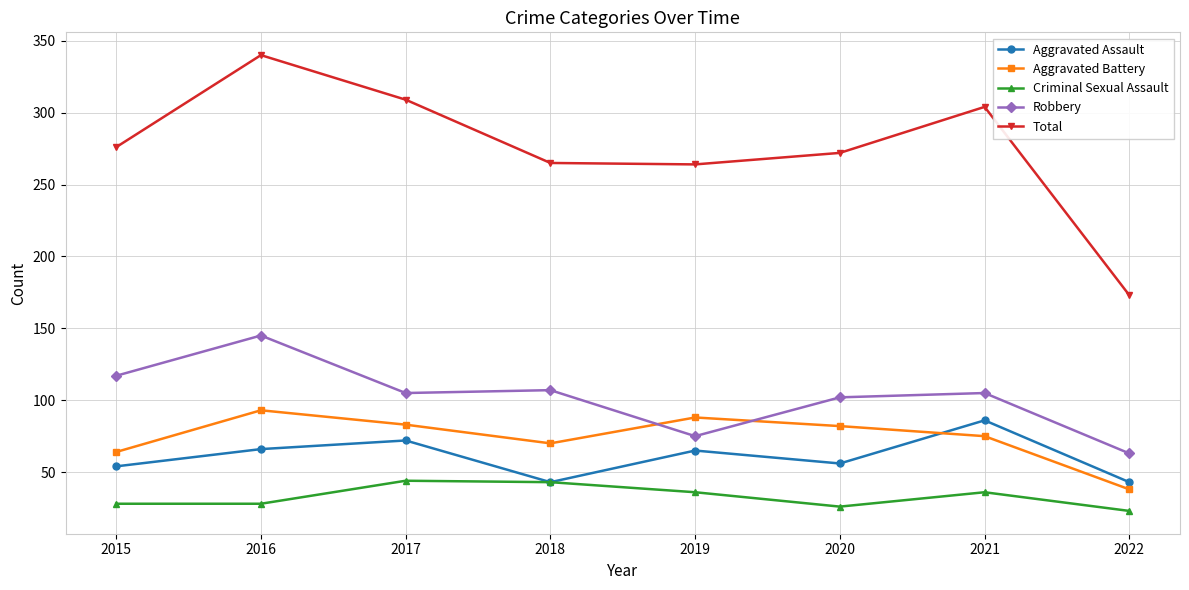

Which series has the largest total across all categories?

Total